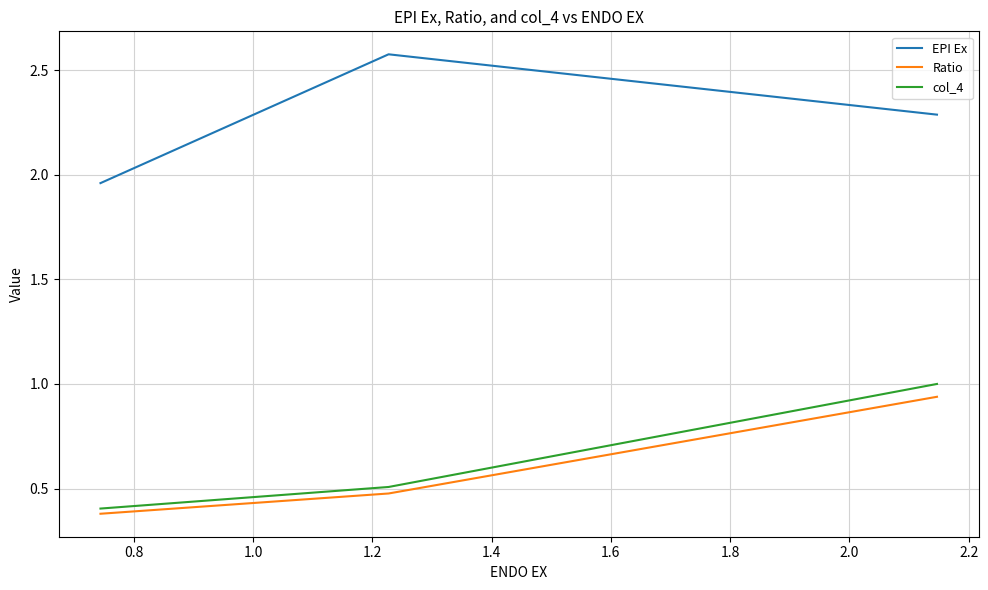

Count the number of data series in this chart.

3